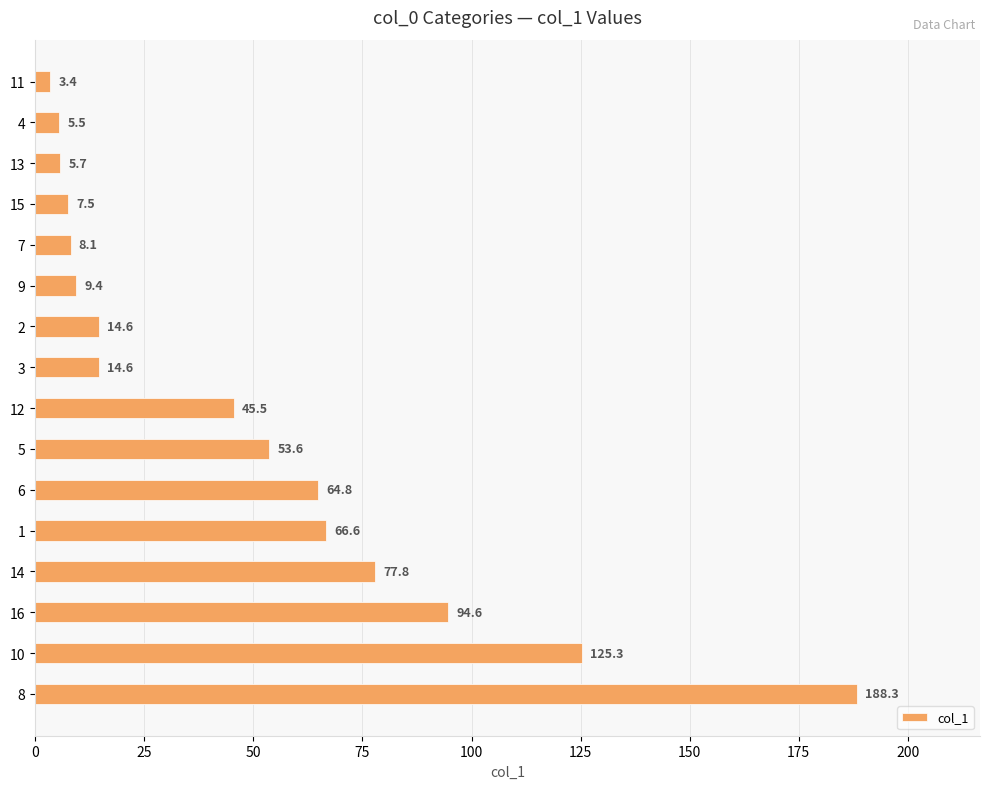

Approximately how many times larger is the value at 2 compared to 9?

1.6